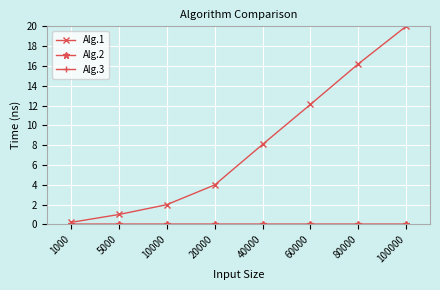

At which category does the chart reach its peak across all series?

100000